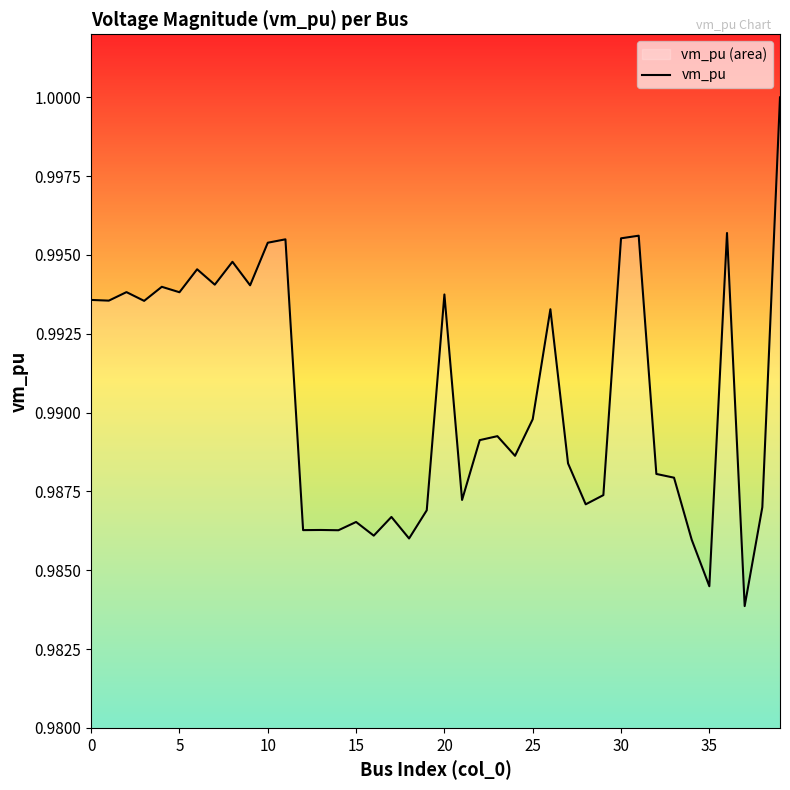

How many points are higher than both their immediate neighbors (excluding endpoints)?

13